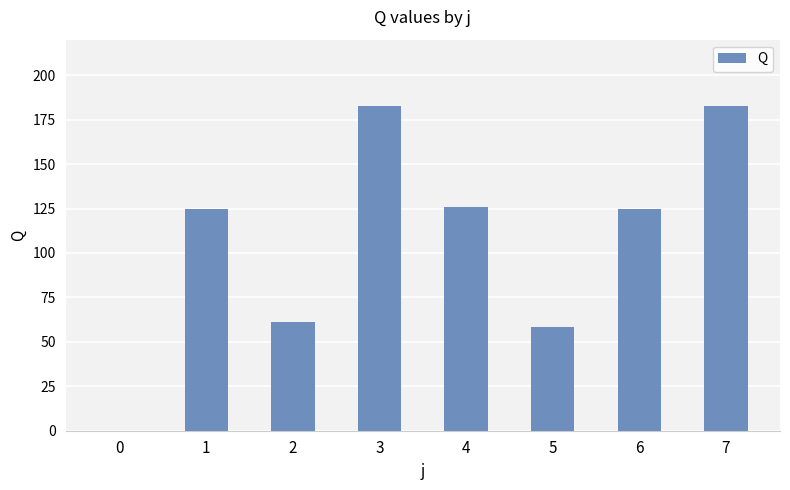

What is the greatest value displayed?

182.6